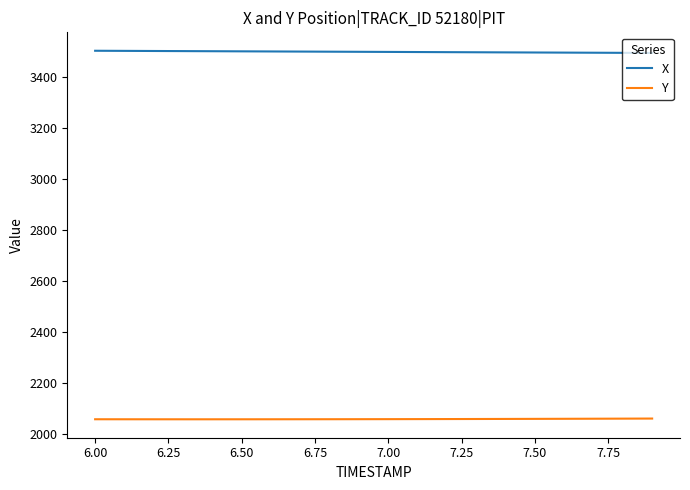

True or false: X and Y cross at least once.

False